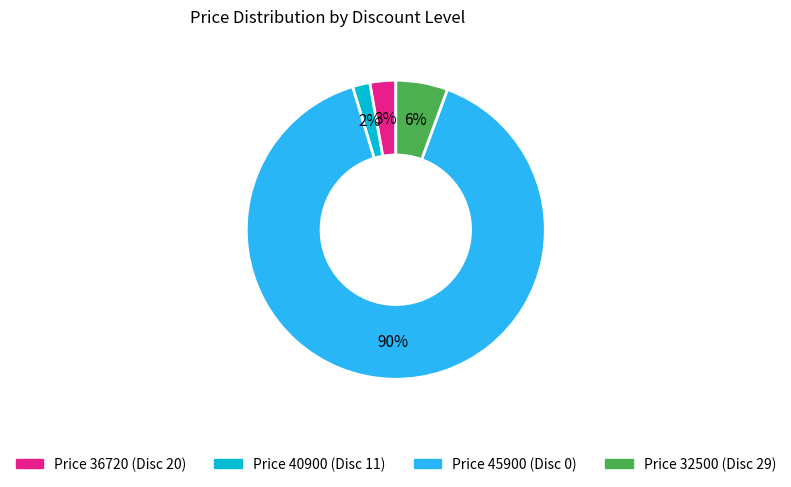

Is there a majority slice in this chart?

Yes